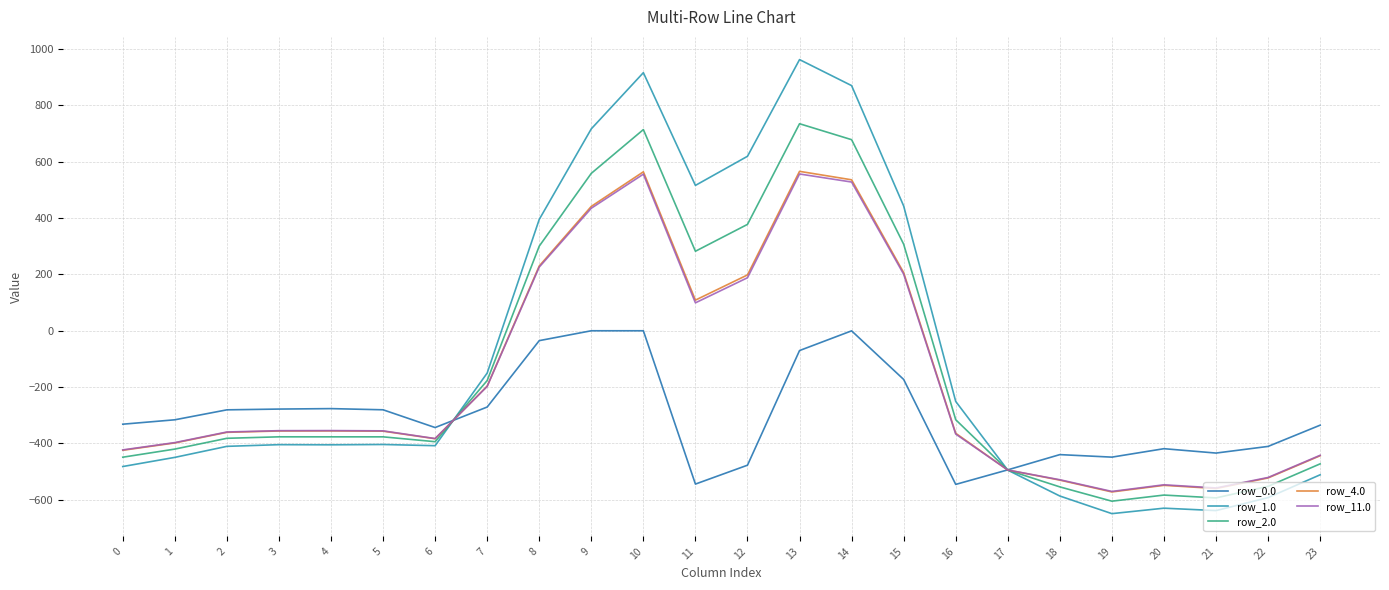

Does the chart have visible grid lines?

Yes